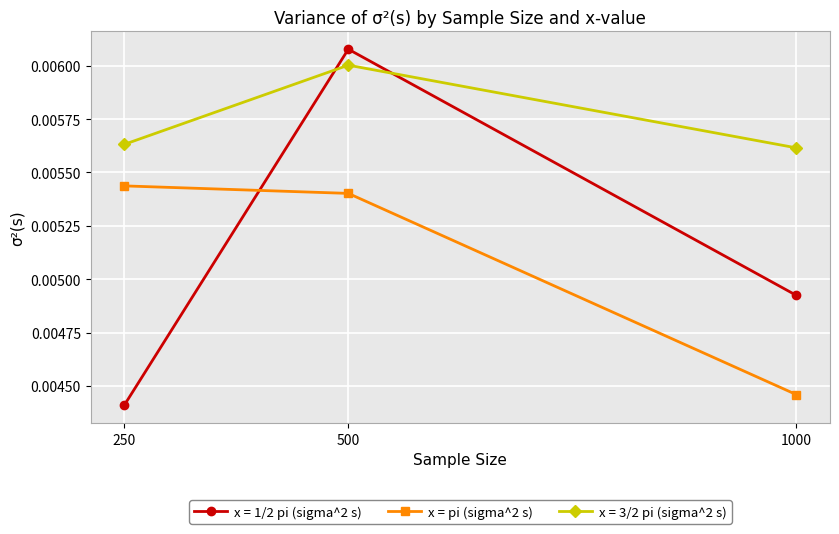

At which label is x = 1/2 pi (sigma^2 s) closest to 0?

250